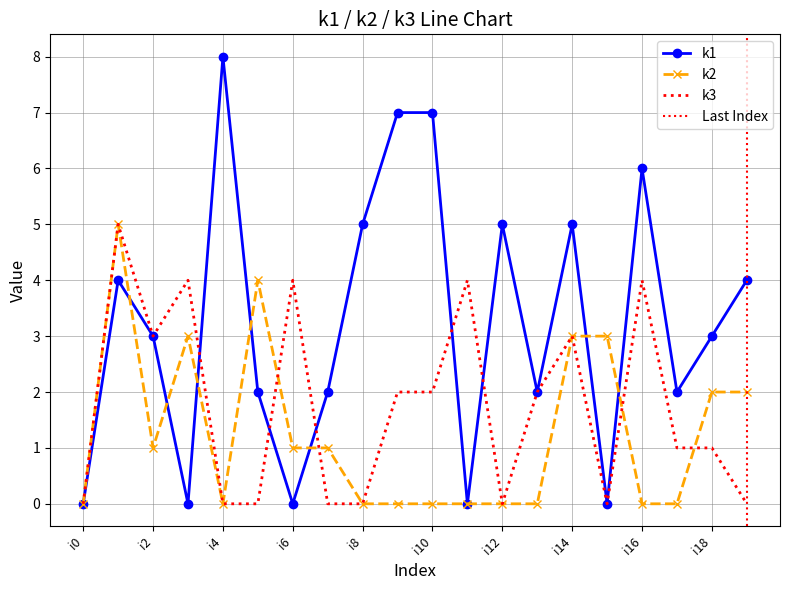

Which series has the widest spread of values?

k1